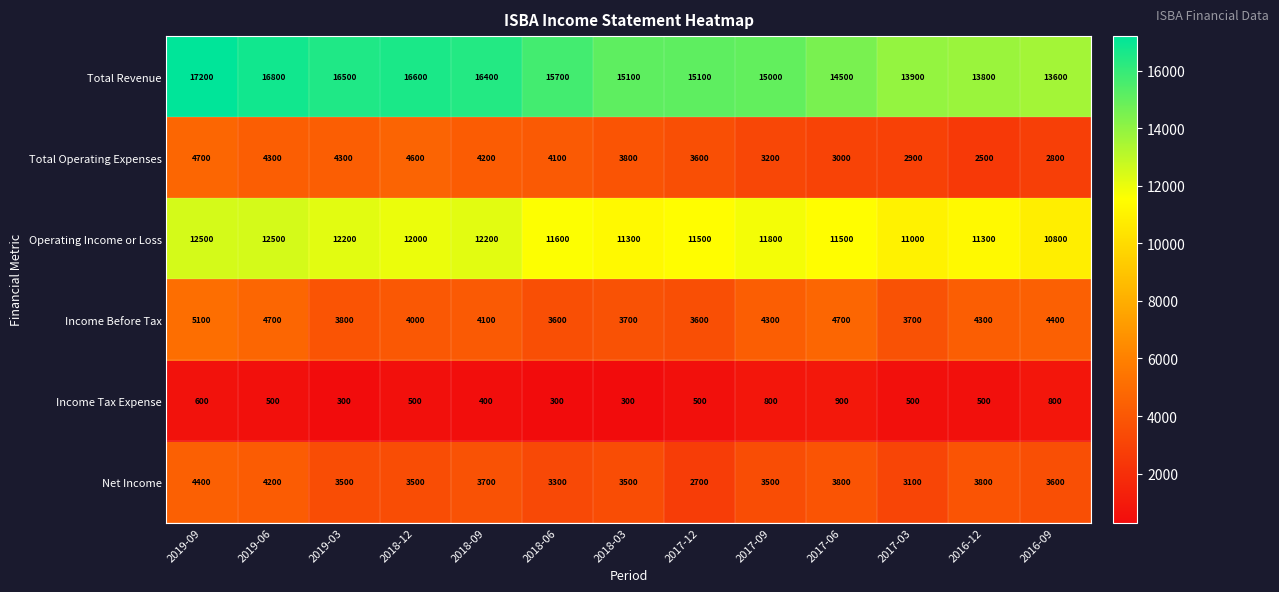

Which series has the largest total across all categories?

Total Revenue